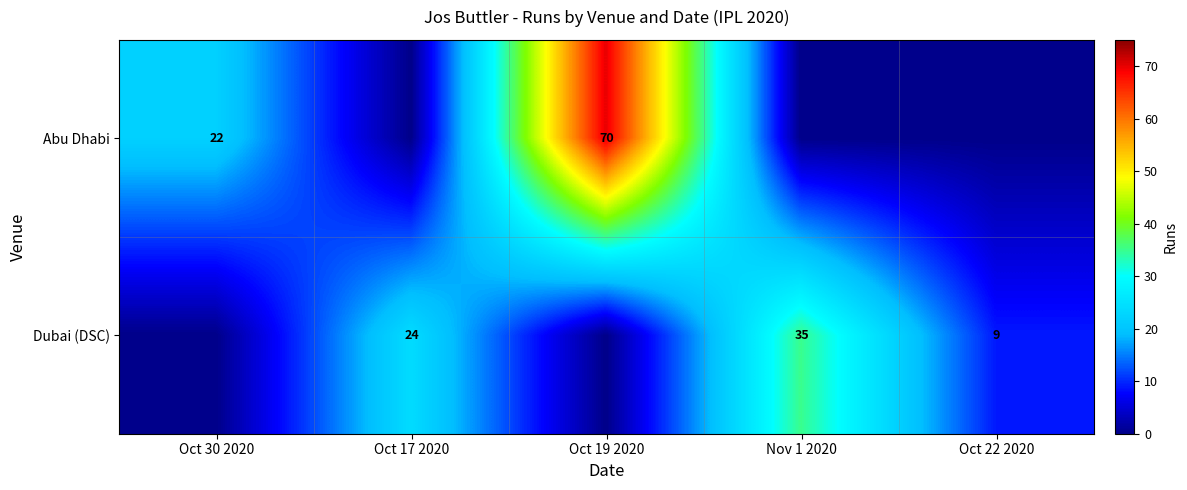

What is the difference between the Dubai (DSC) values at Oct 17 2020 and Nov 1 2020?

11